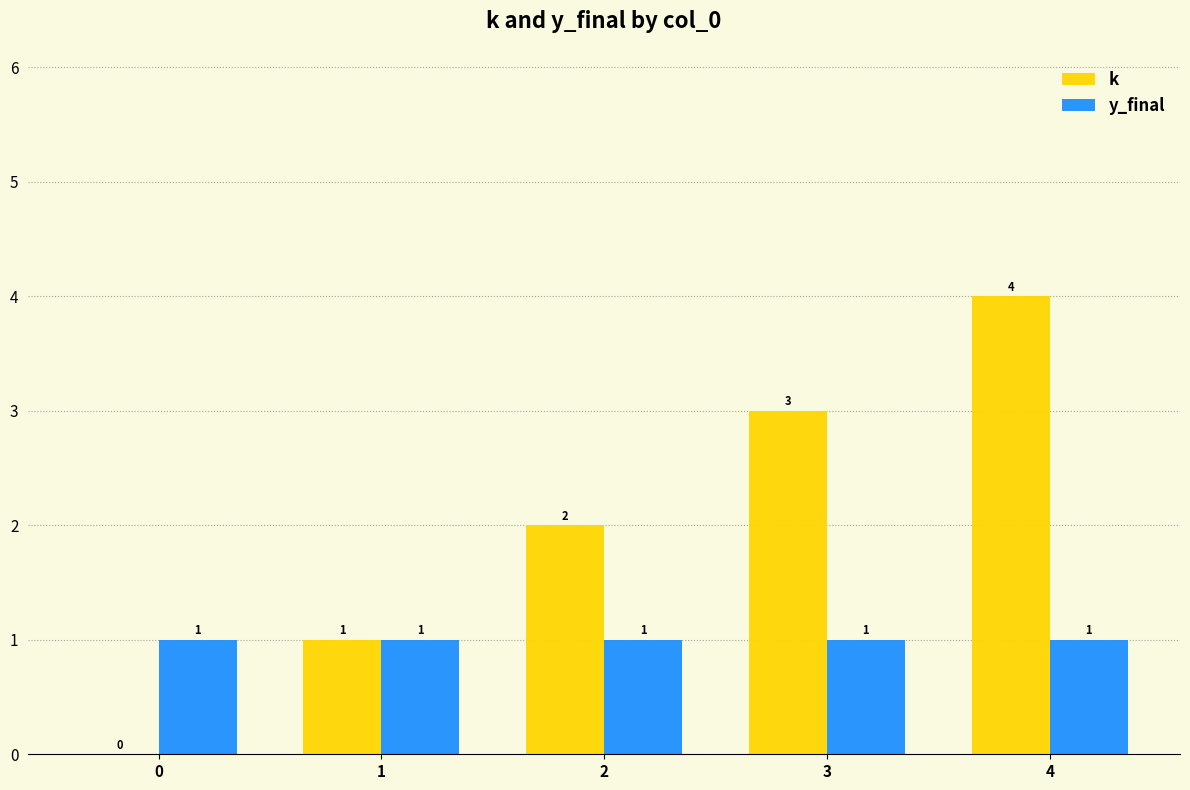

The value of k at 2 is 3. True or false?

False